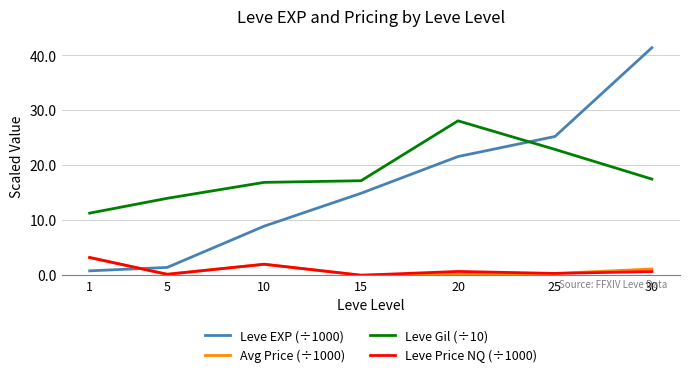

At 20, list the series in order from smallest to largest.

Avg Price (÷1000), Leve Price NQ (÷1000), Leve EXP (÷1000), Leve Gil (÷10)